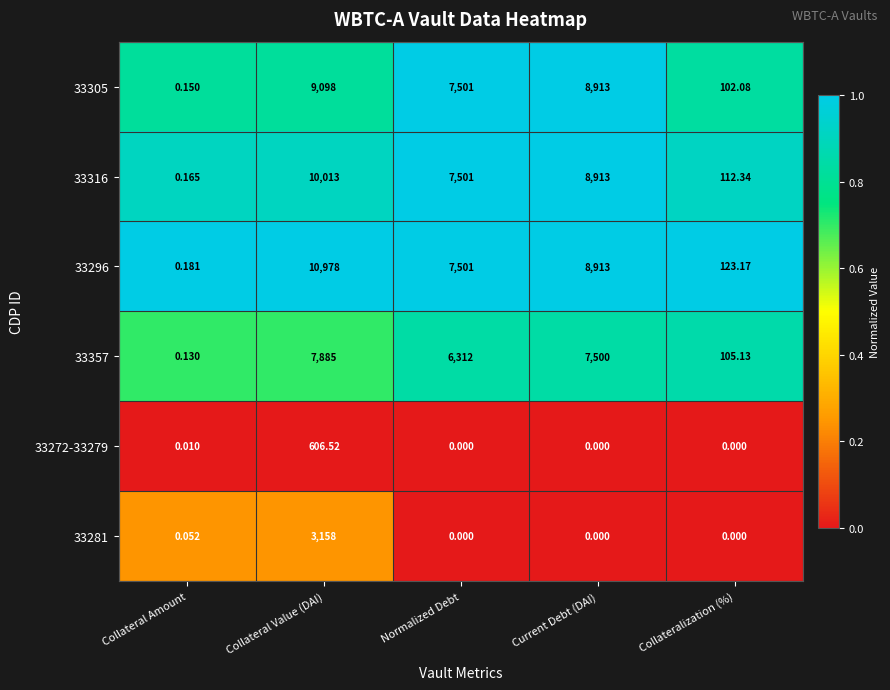

Where is 33357 nearest to the value 3942?

Normalized Debt